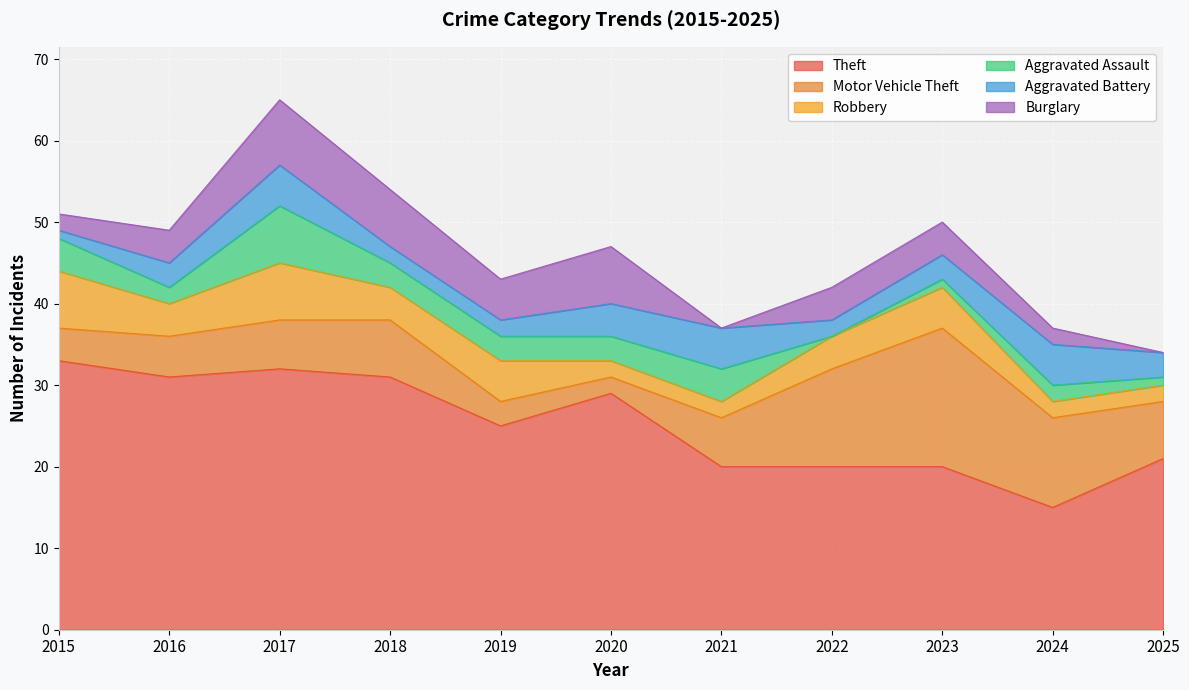

Which series has the widest spread of values?

Theft